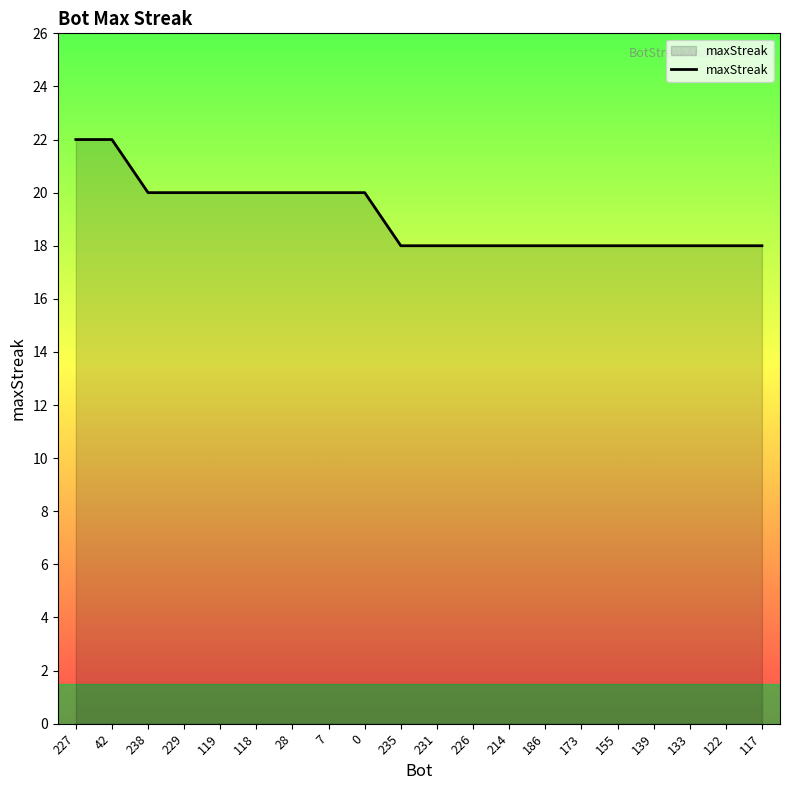

What is the sum of all values?

382